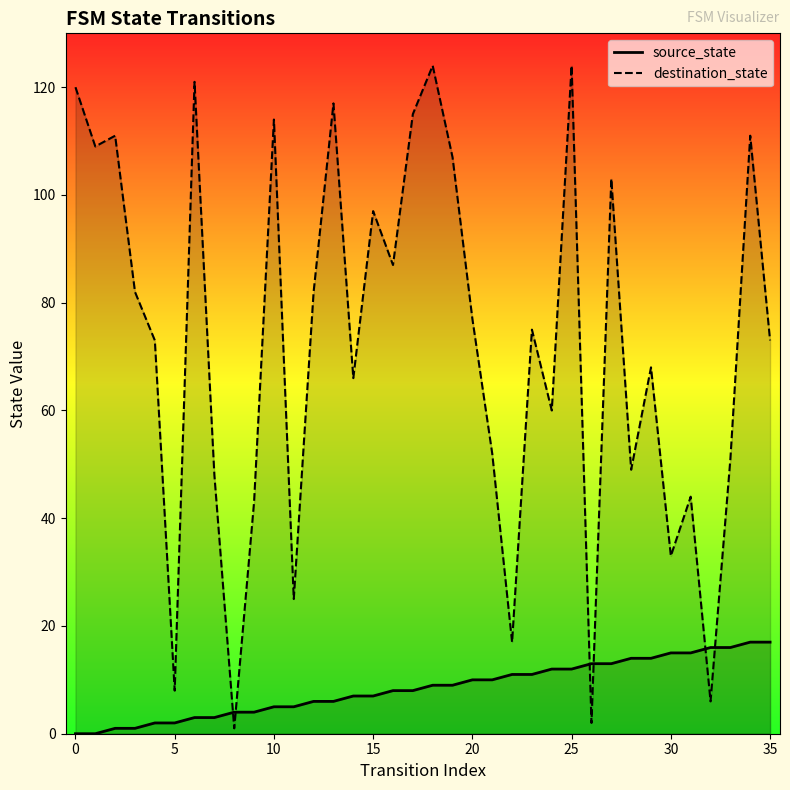

How many times do source_state and destination_state cross each other?

6